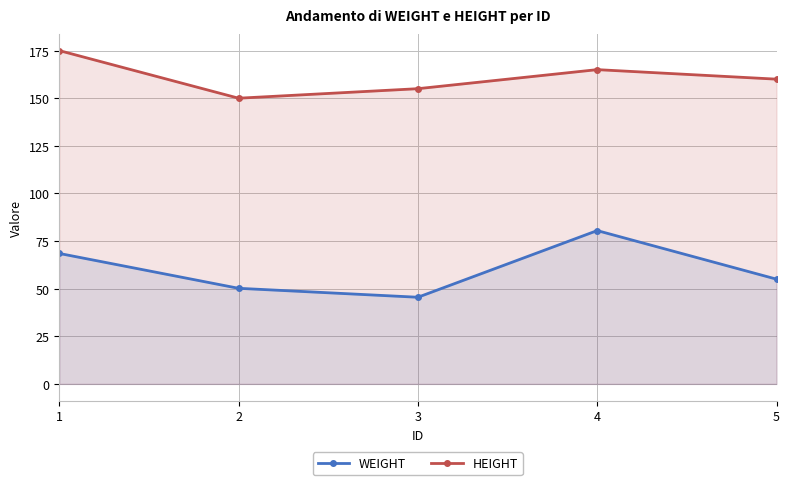

True or false: HEIGHT and WEIGHT intersect in this chart.

False